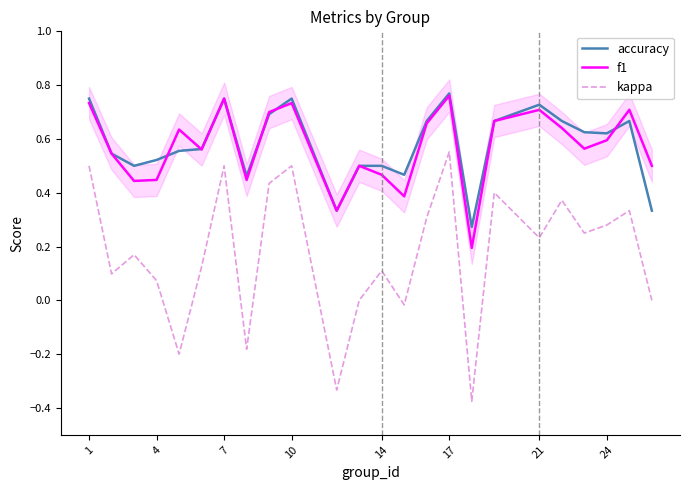

The accuracy series shows 0.3 at 24. True or false?

False